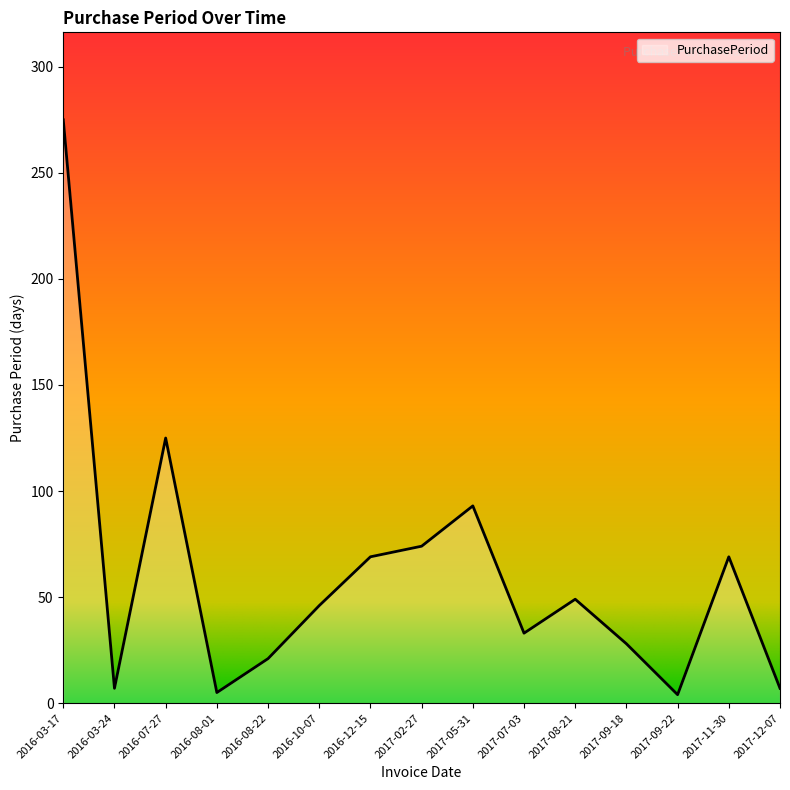

What is the difference between the maximum and minimum values?

271